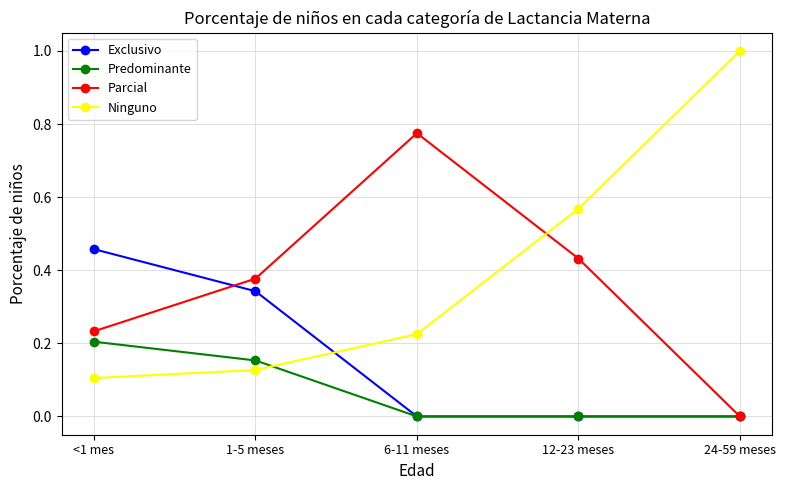

Where is Parcial nearest to the value 0?

24-59 meses